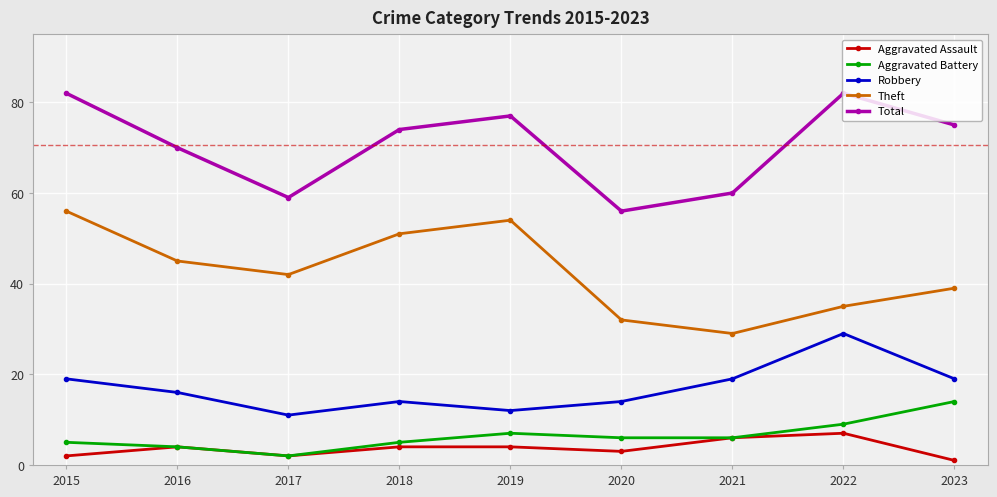

Reading right to left, extract all data points from this chart.

Aggravated Assault: 1	7	6	3	4	4	2	4	2
Aggravated Battery: 14	9	6	6	7	5	2	4	5
Robbery: 19	29	19	14	12	14	11	16	19
Theft: 39	35	29	32	54	51	42	45	56
Total: 75	82	60	56	77	74	59	70	82